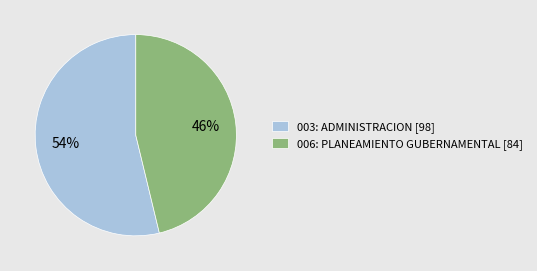

To the nearest percent, what portion does 003: ADMINISTRACION represent?

54%